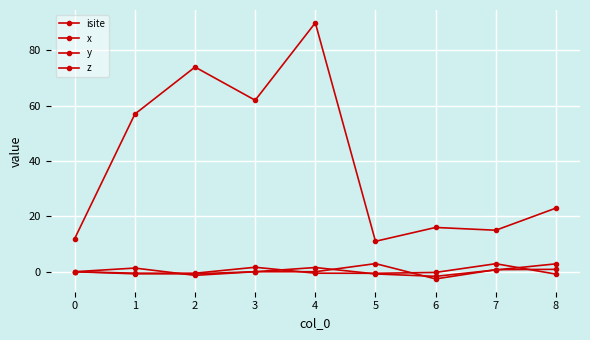

How many lines are shown in the chart?

4